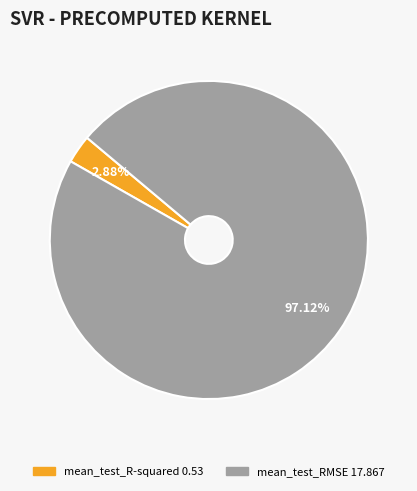

Which category has the biggest portion of the pie?

mean_test_RMSE